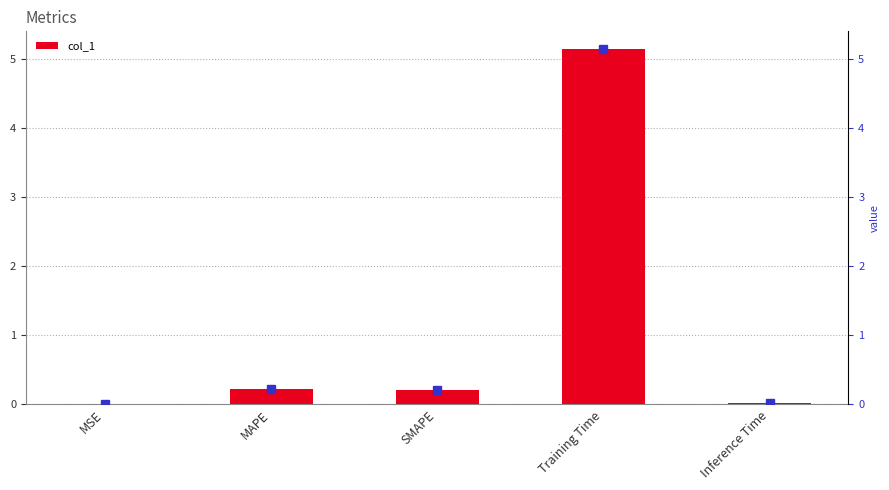

Does the chart contain any negative values?

No